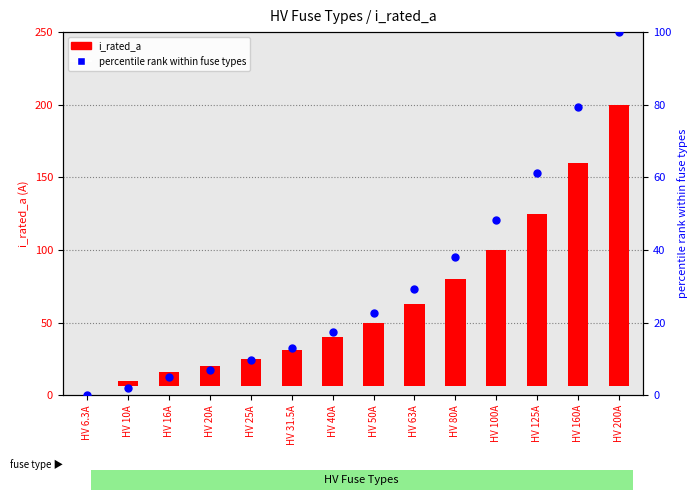

Which series has the largest total across all categories?

i_rated_a